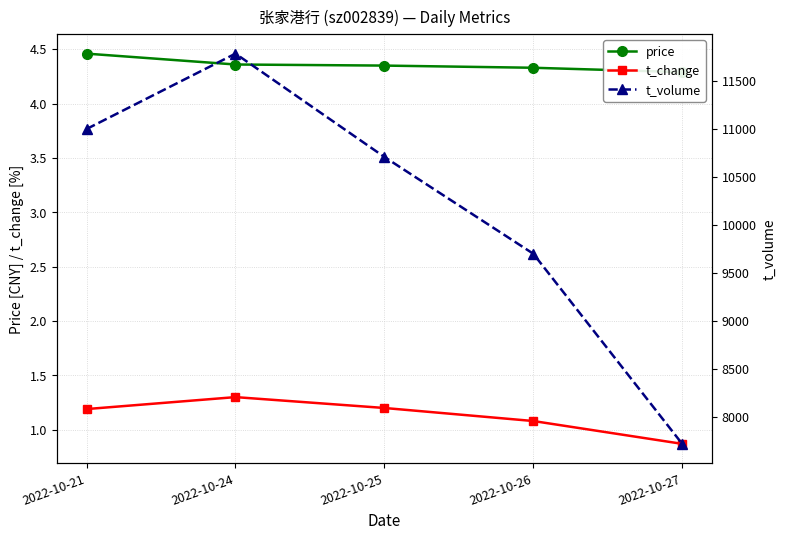

At which label does t_volume reach its peak?

2022-10-24